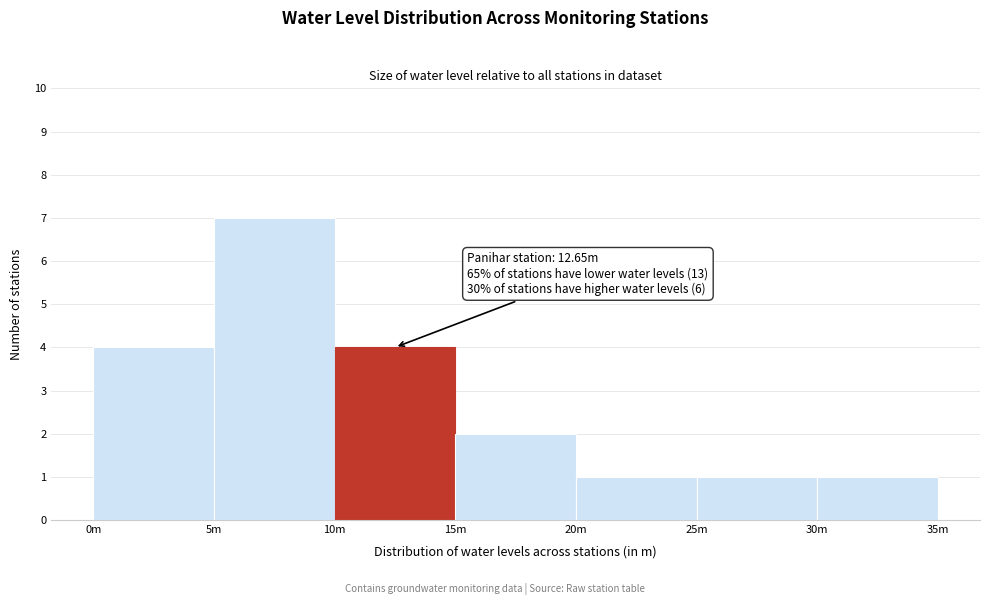

Reading left to right, transcribe all the data shown in this chart.

0m=4	5m=7	10m=4	15m=2	20m=1	25m=1	30m=1